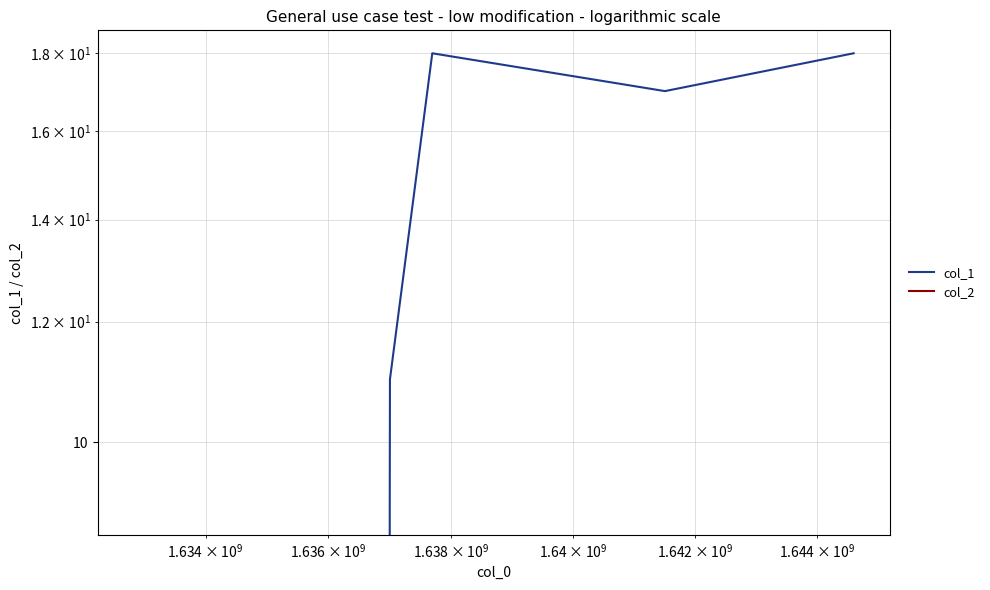

Count the number of categories in the chart.

6